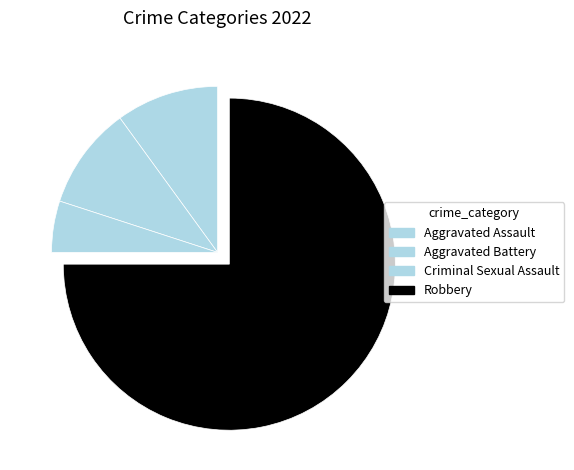

What is the ratio of the value at Aggravated Assault to the value at Robbery?

0.1